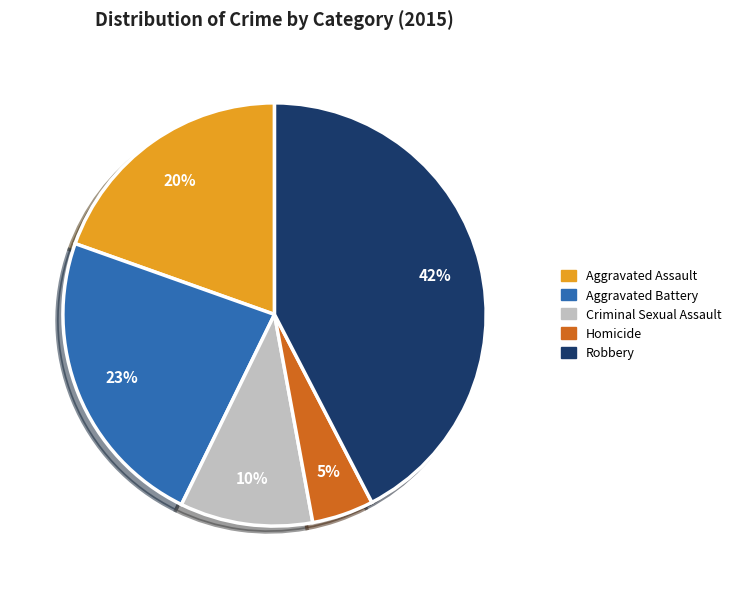

What percentage is the Aggravated Assault slice, to the nearest percent?

20%